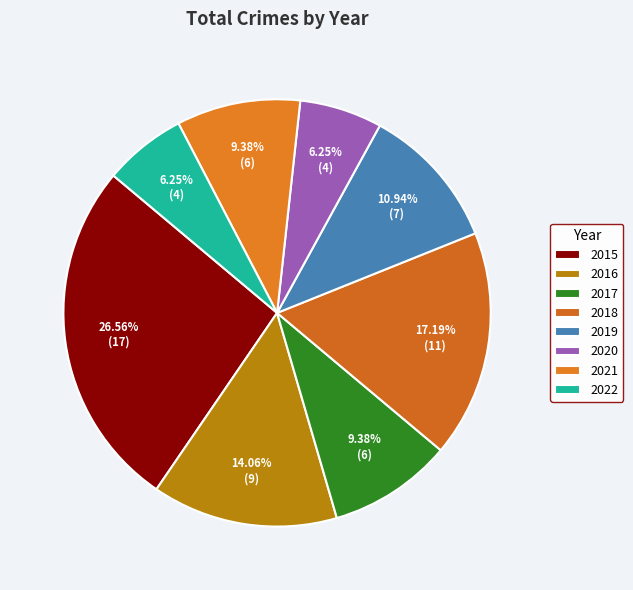

Between 2021 and 2018, which is larger?

2018